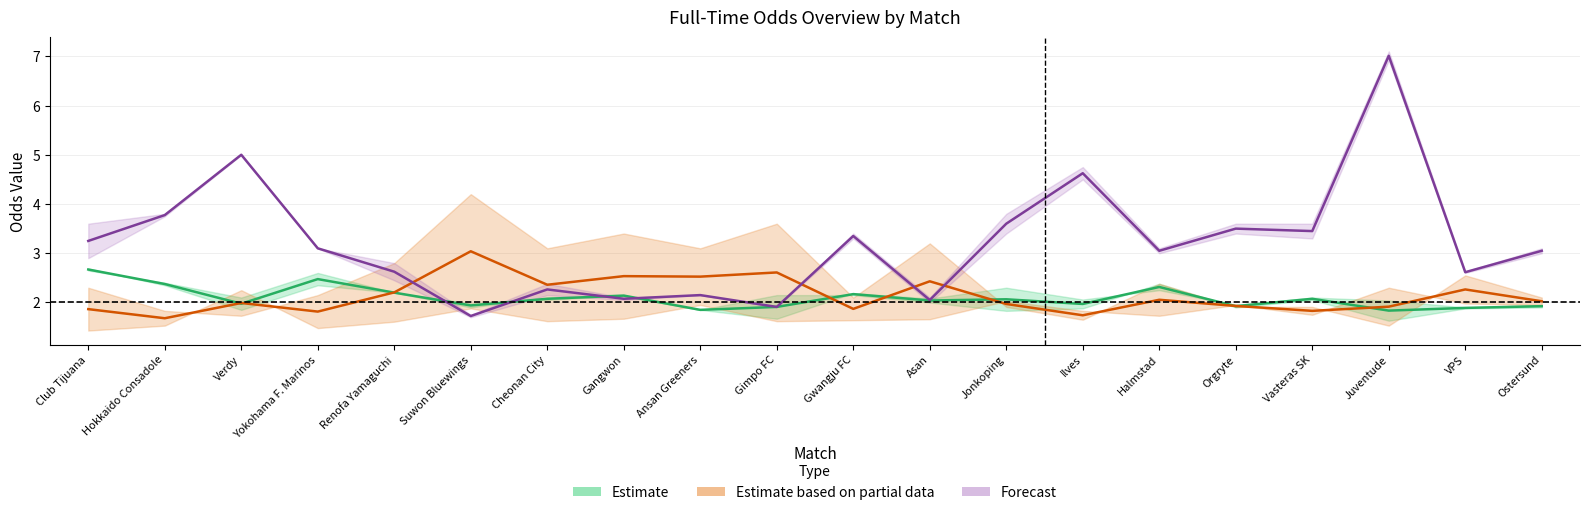

What is the average value of the FT_Odd_H_Open series?

2.5